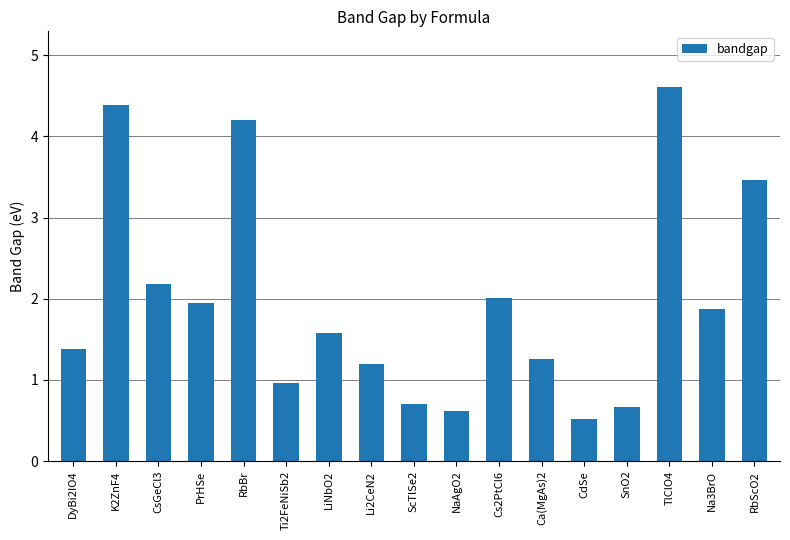

What is the approximate value at RbBr?

4.2